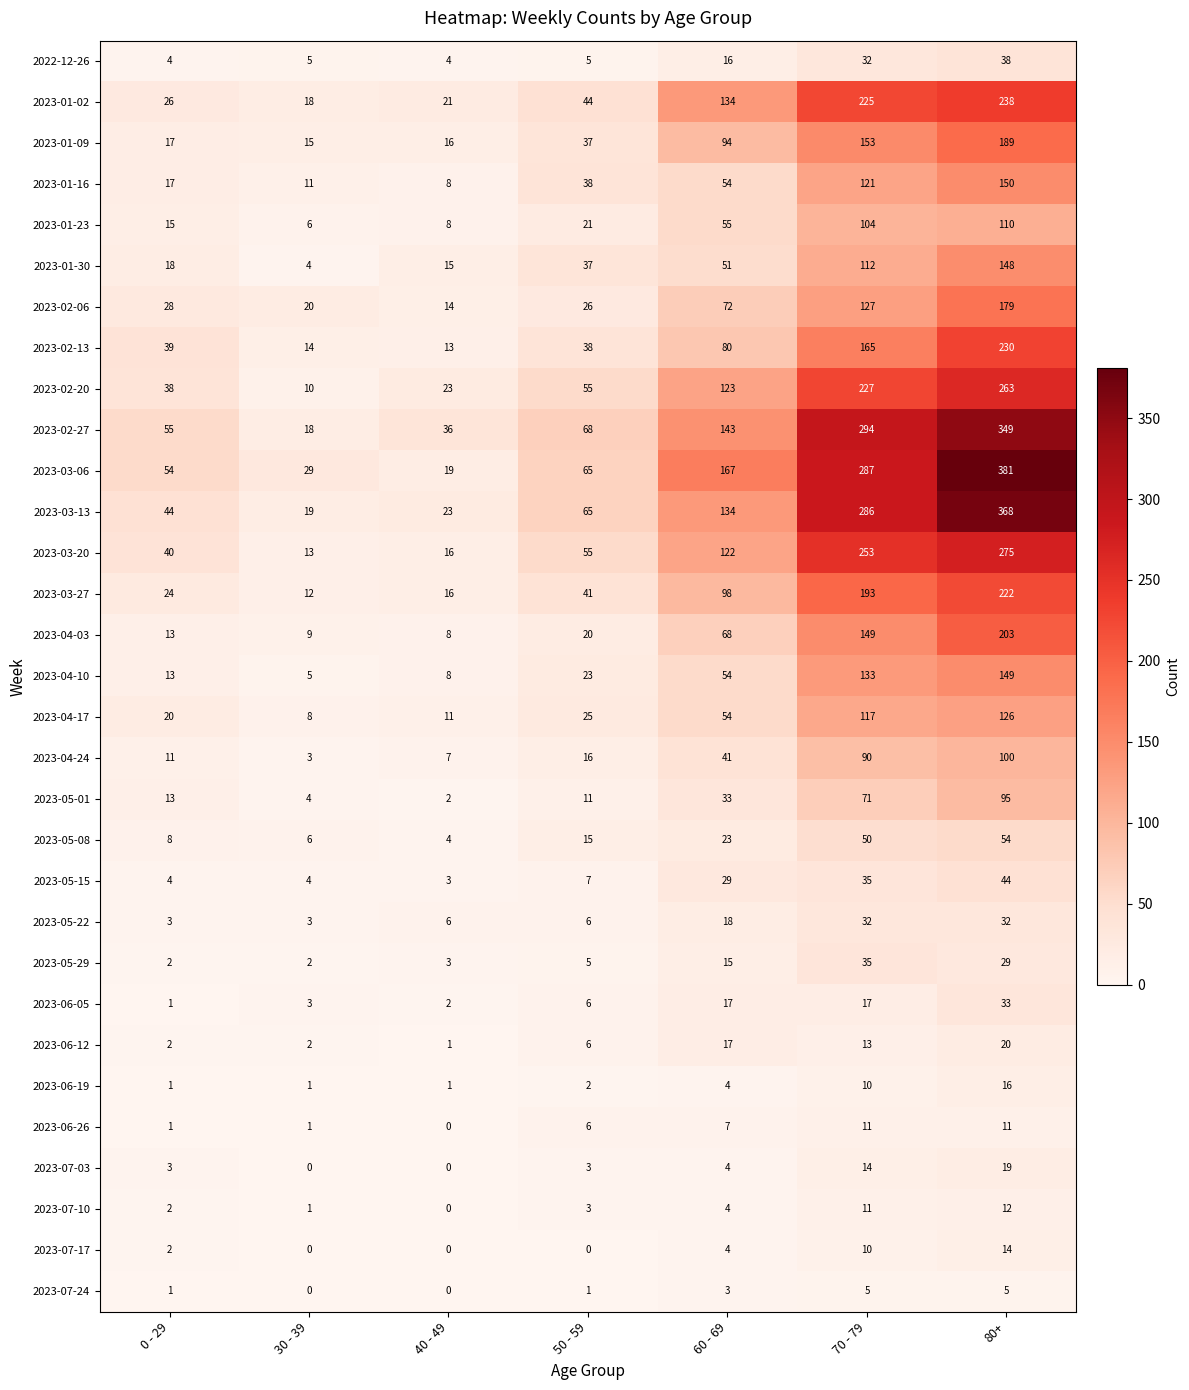

Rank the series by their maximum value, from highest to lowest.

2023-03-06, 2023-03-13, 2023-02-27, 2023-03-20, 2023-02-20, 2023-01-02, 2023-02-13, 2023-03-27, 2023-04-03, 2023-01-09, 2023-02-06, 2023-01-16, 2023-04-10, 2023-01-30, 2023-04-17, 2023-01-23, 2023-04-24, 2023-05-01, 2023-05-08, 2023-05-15, 2022-12-26, 2023-05-29, 2023-06-05, 2023-05-22, 2023-06-12, 2023-07-03, 2023-06-19, 2023-07-17, 2023-07-10, 2023-06-26, 2023-07-24